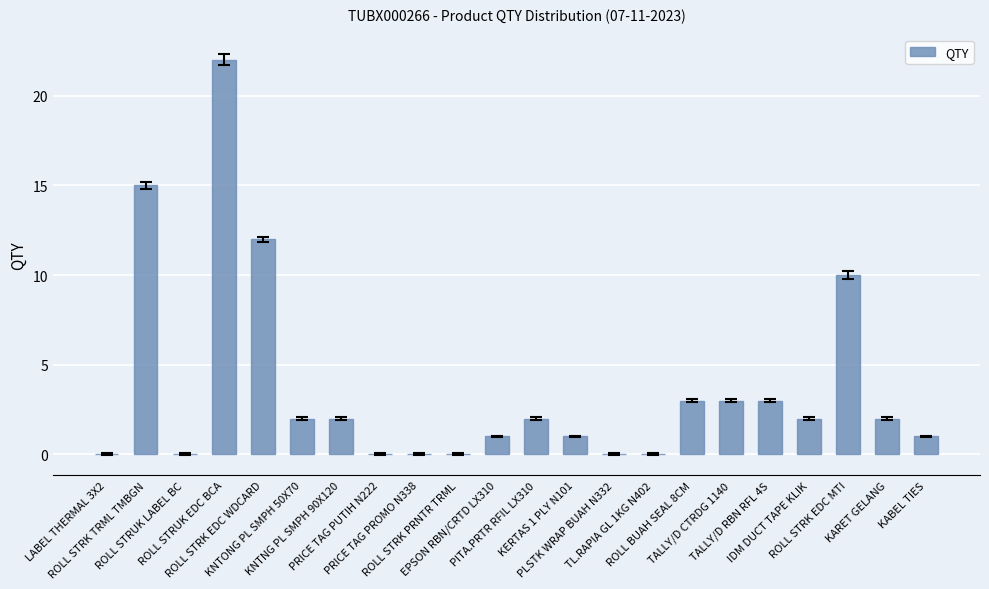

What is the sum of all values?

81